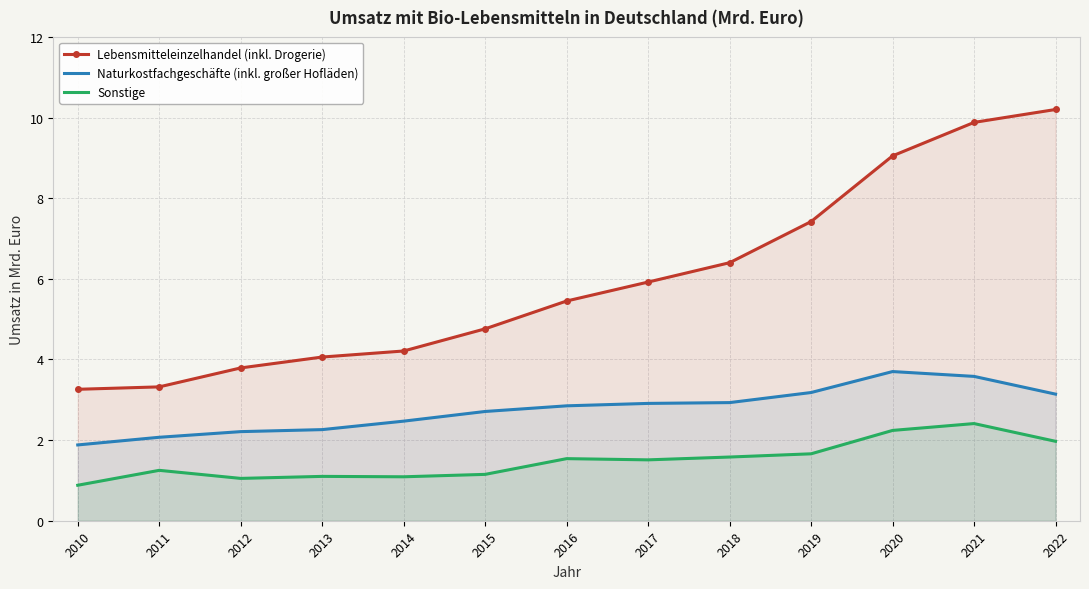

What value does the Lebensmitteleinzelhandel (inkl. Drogerie) series have at 2017?

5.9